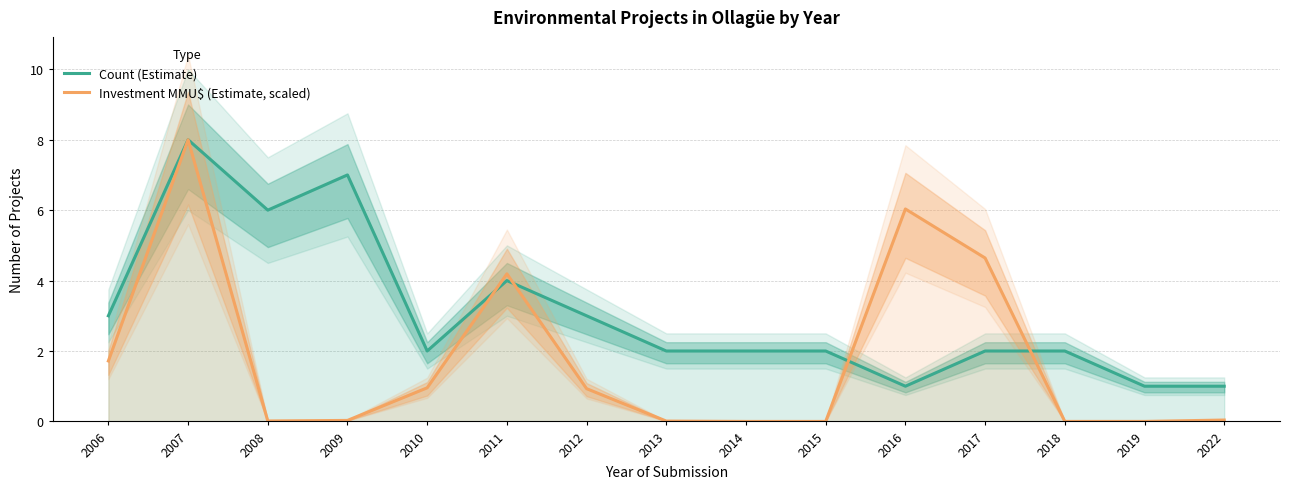

Rank the series by their maximum value, from highest to lowest.

Count (Estimate), Investment MMU$ (Estimate, scaled)